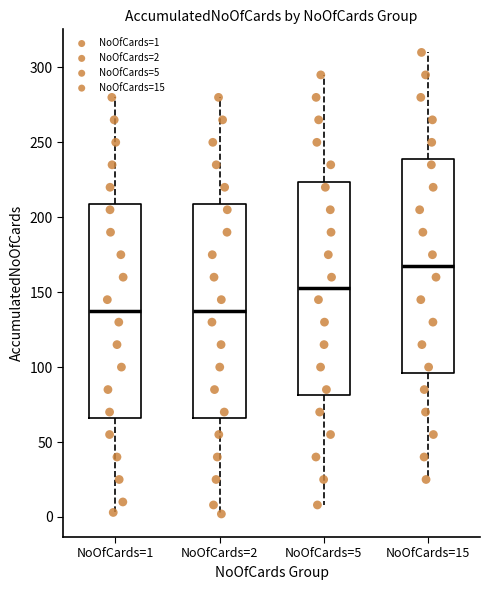

Reading left to right, read every box against the y-axis: the position of its median line, the range the box covers, and the ends of its whiskers. The values are not printed on the chart, so give them approximately, as read against the axis.

NoOfCards=1: median 140, box 65 to 210, whiskers 5 to 280
NoOfCards=2: median 140, box 65 to 210, whiskers 0 to 280
NoOfCards=5: median 155, box 80 to 225, whiskers 10 to 295
NoOfCards=15: median 170, box 95 to 240, whiskers 25 to 310